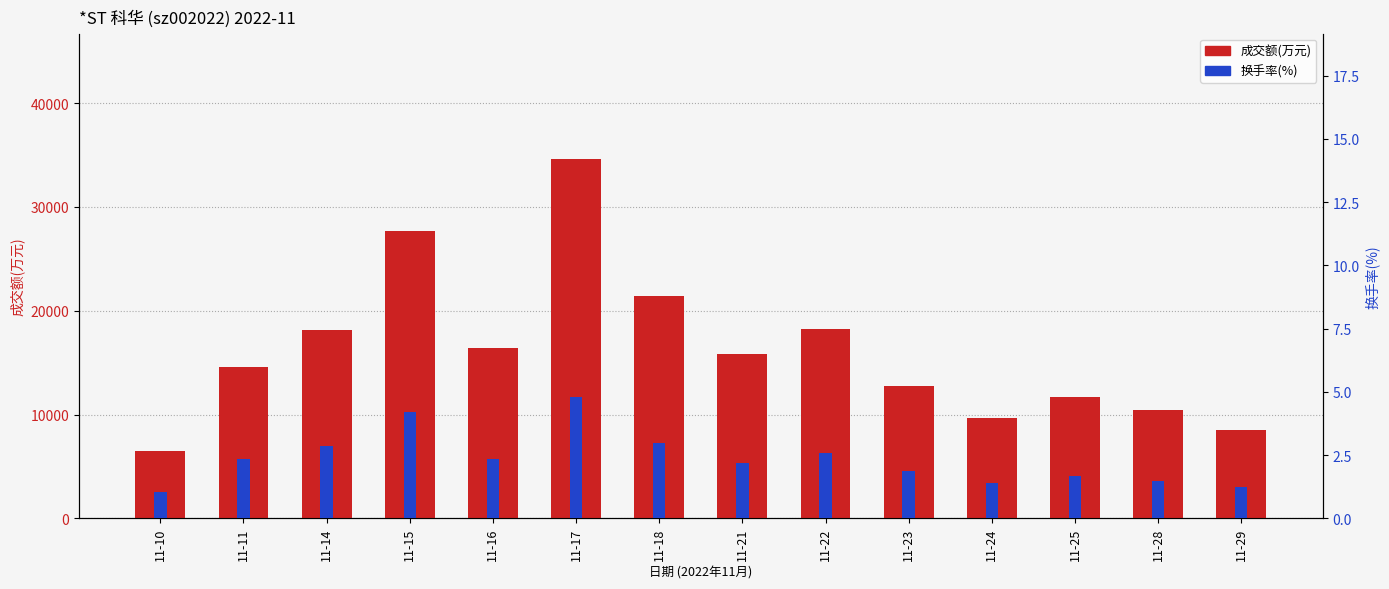

True or false: 成交额(万元) has a value of 17108.6 at 11-23.

False